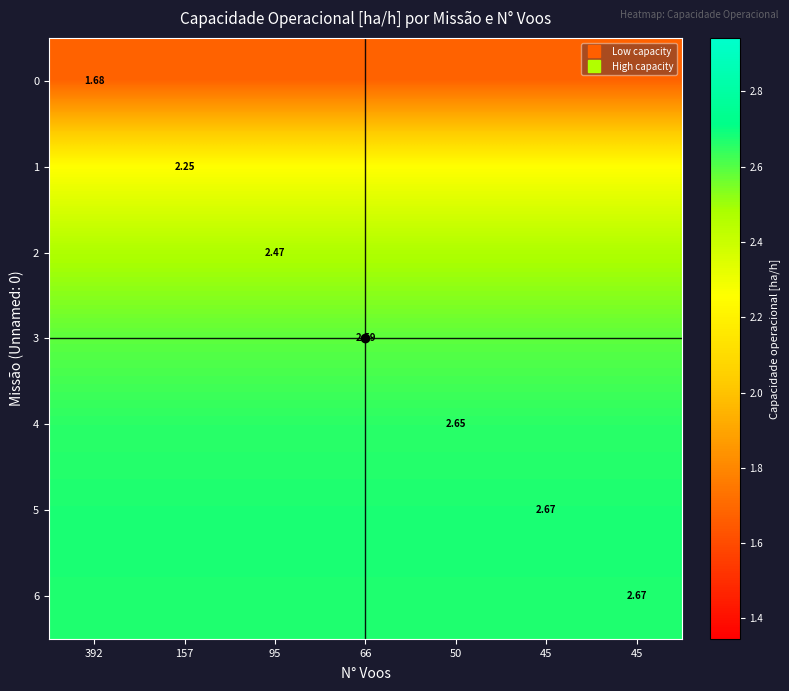

What is the average value of the 1 series?

2.3